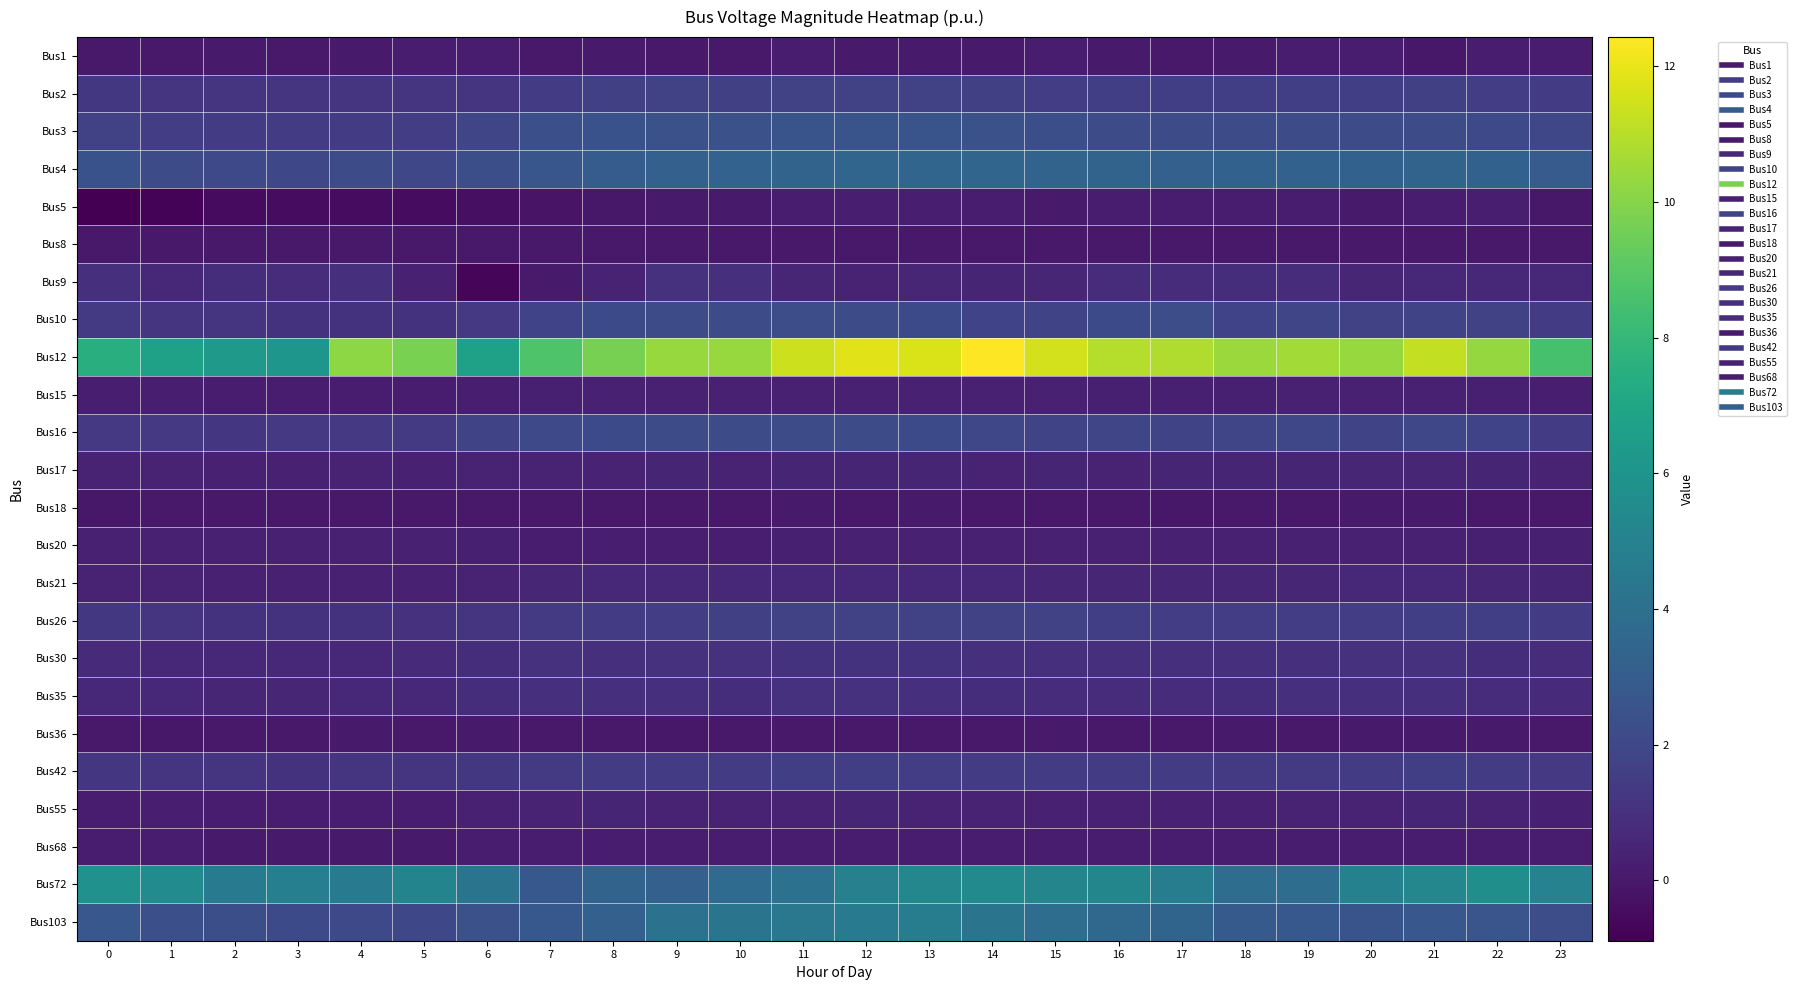

Rank the series by their maximum value, from highest to lowest.

Bus12, Bus72, Bus103, Bus4, Bus3, Bus10, Bus16, Bus26, Bus2, Bus42, Bus30, Bus9, Bus35, Bus21, Bus17, Bus55, Bus20, Bus15, Bus5, Bus1, Bus68, Bus36, Bus18, Bus8